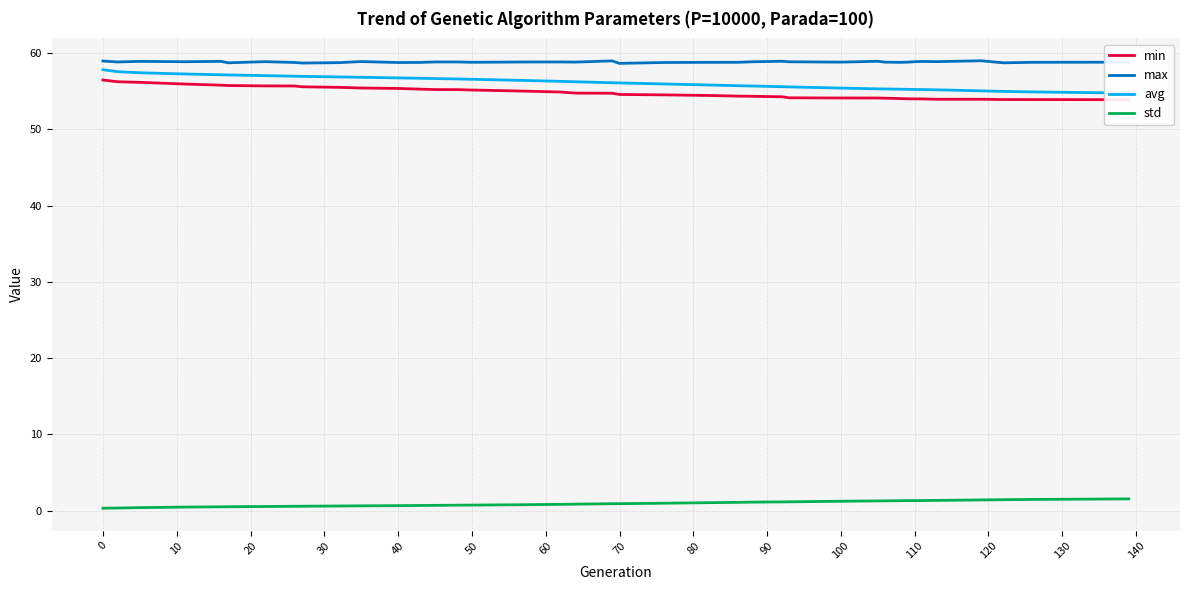

In max, how many points are higher than both neighbors (excluding endpoints)?

10